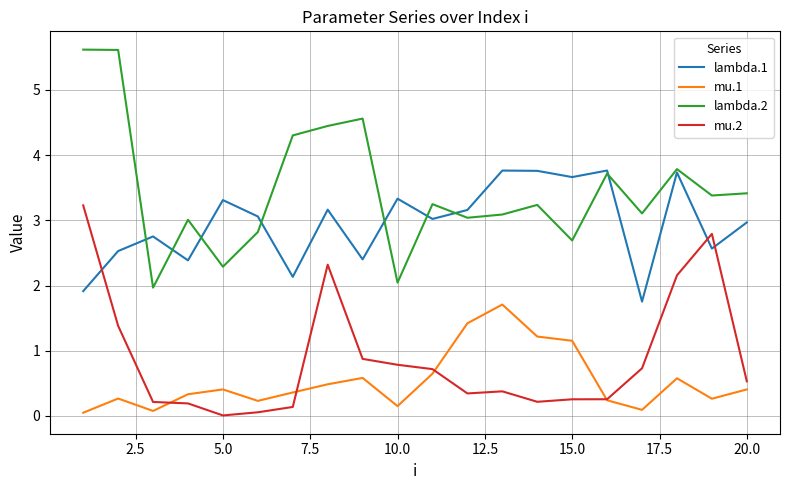

Which series has the largest range (max minus min)?

lambda.2